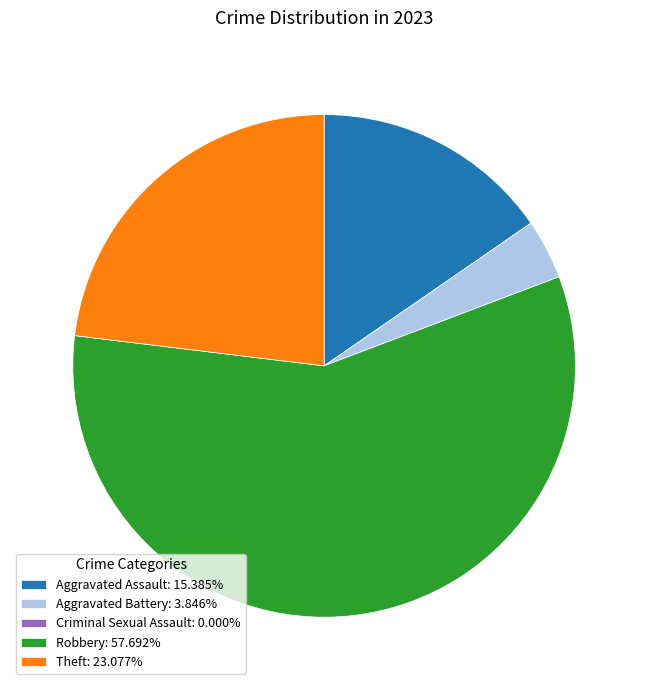

What is the majority slice?

Robbery